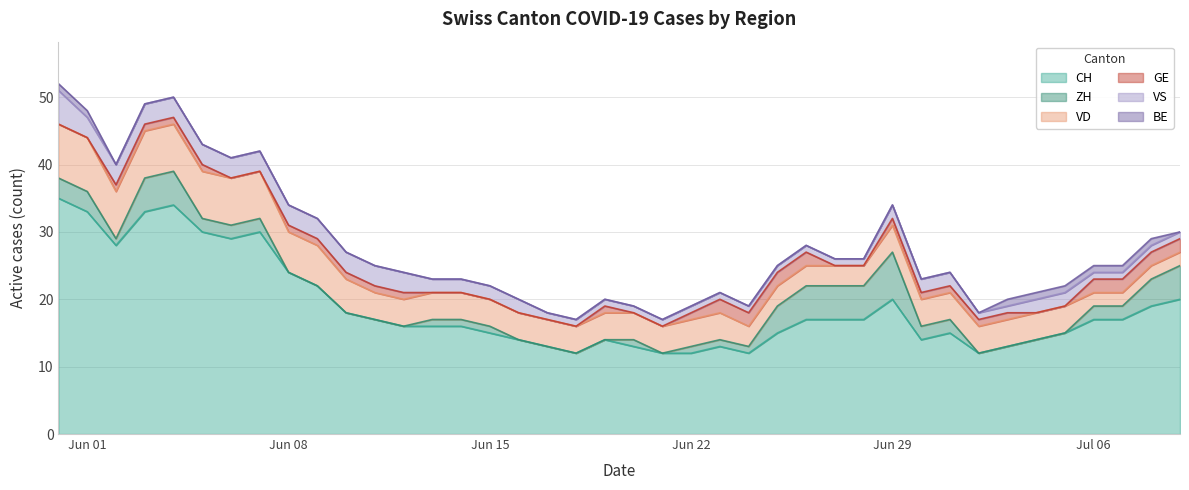

How many distinct data groups are displayed?

6